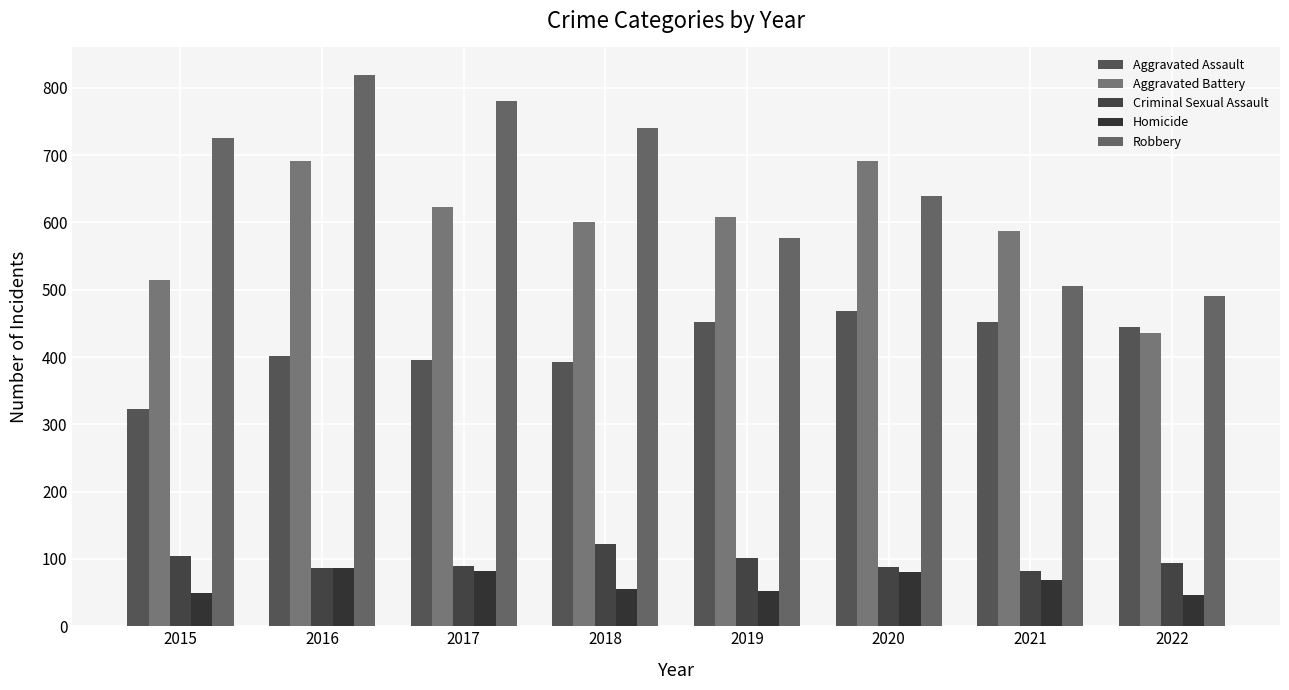

At how many categories does at least one series exceed 79?

8